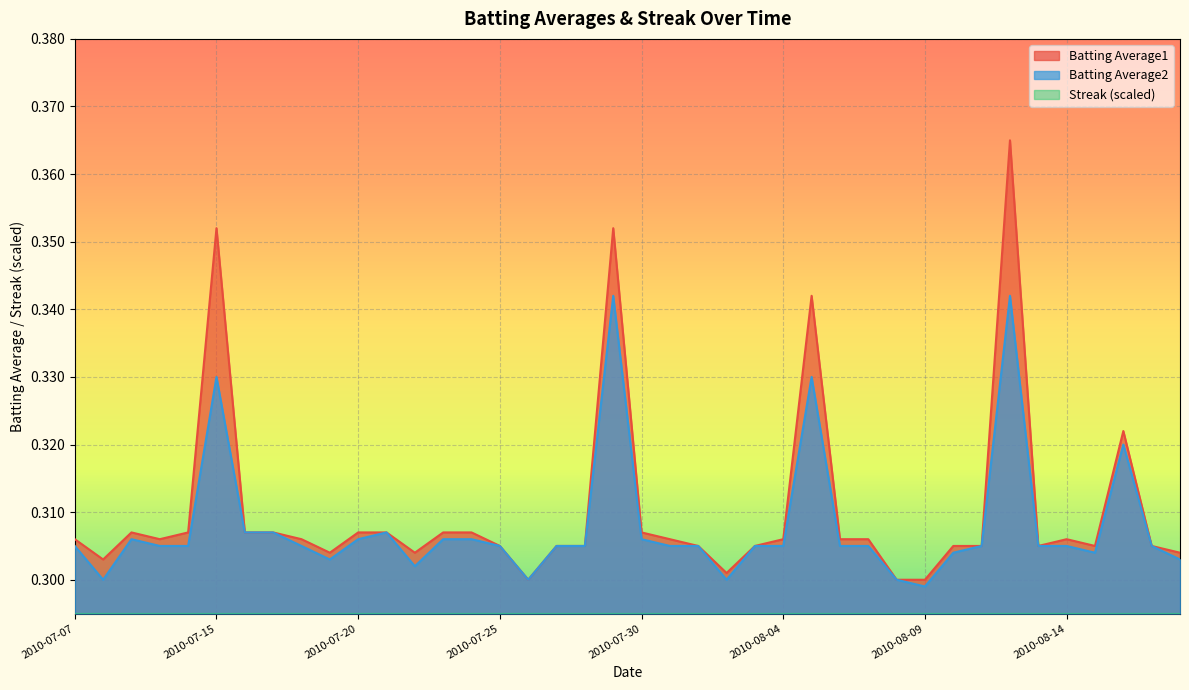

True or false: Batting Average1 and Batting Average2 cross at least once.

False